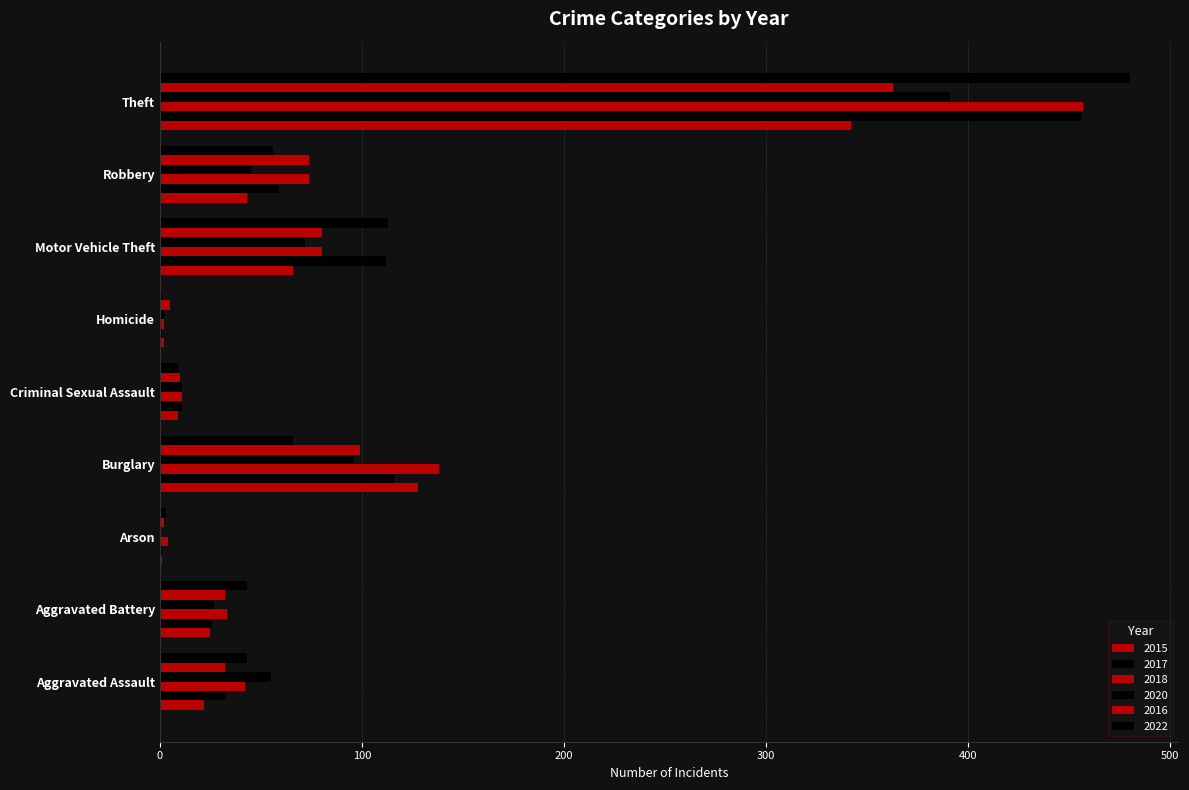

Which series has the largest total across all categories?

2018